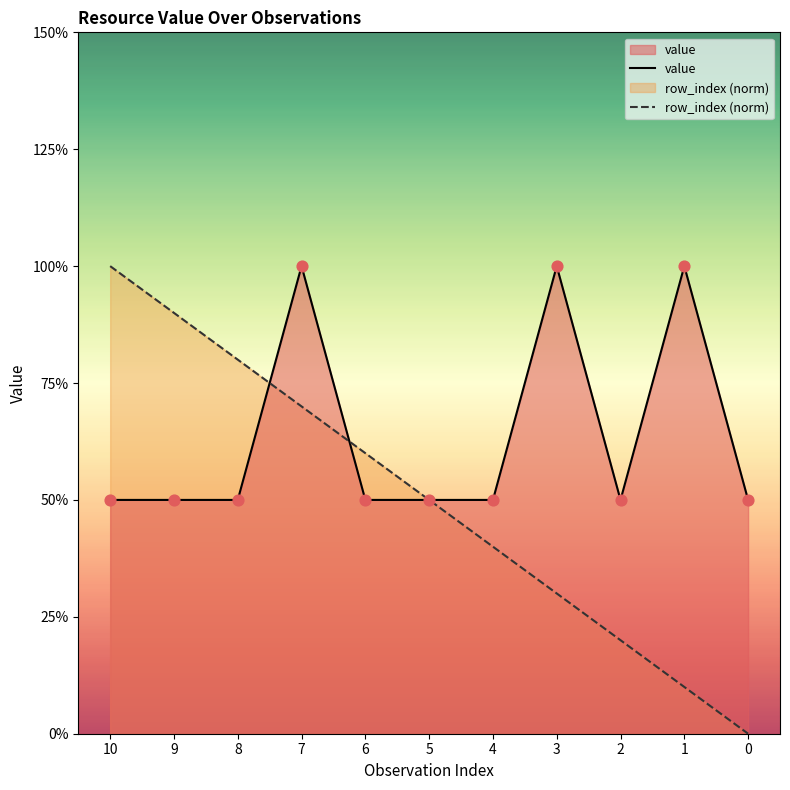

At how many categories does at least one series exceed 0?

11